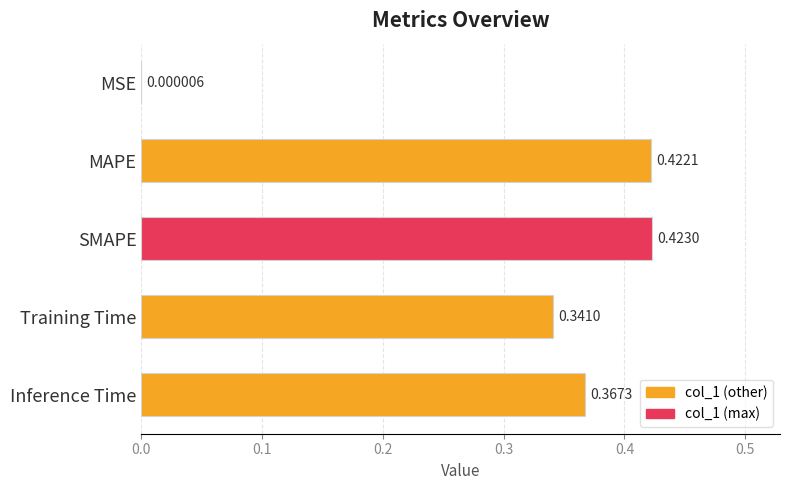

What is the sum of the values at Training Time and Inference Time?

0.7